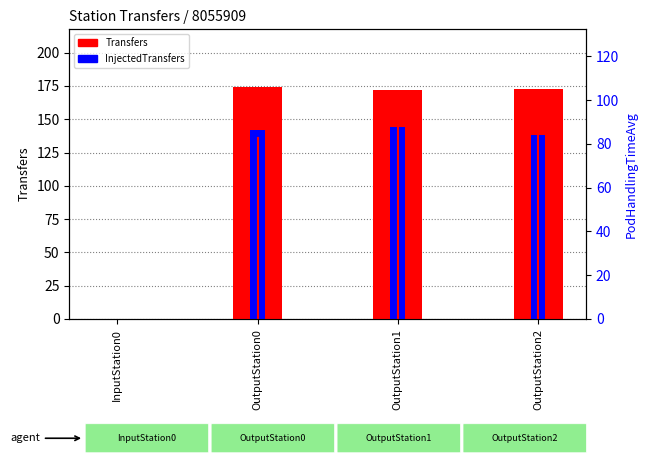

At how many categories does at least one series exceed 152?

3